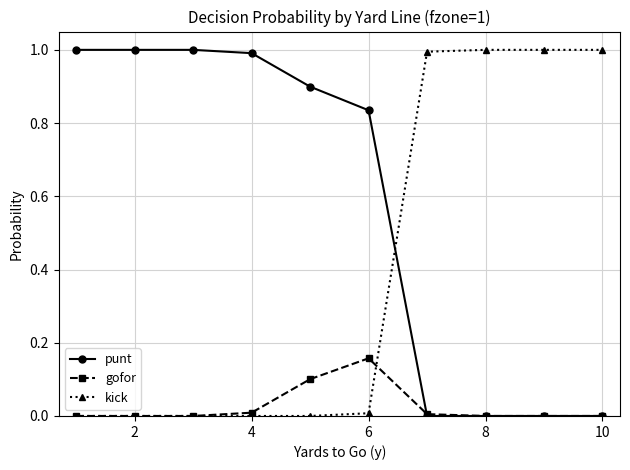

True or false: gofor has more than 0 interior local peaks.

True